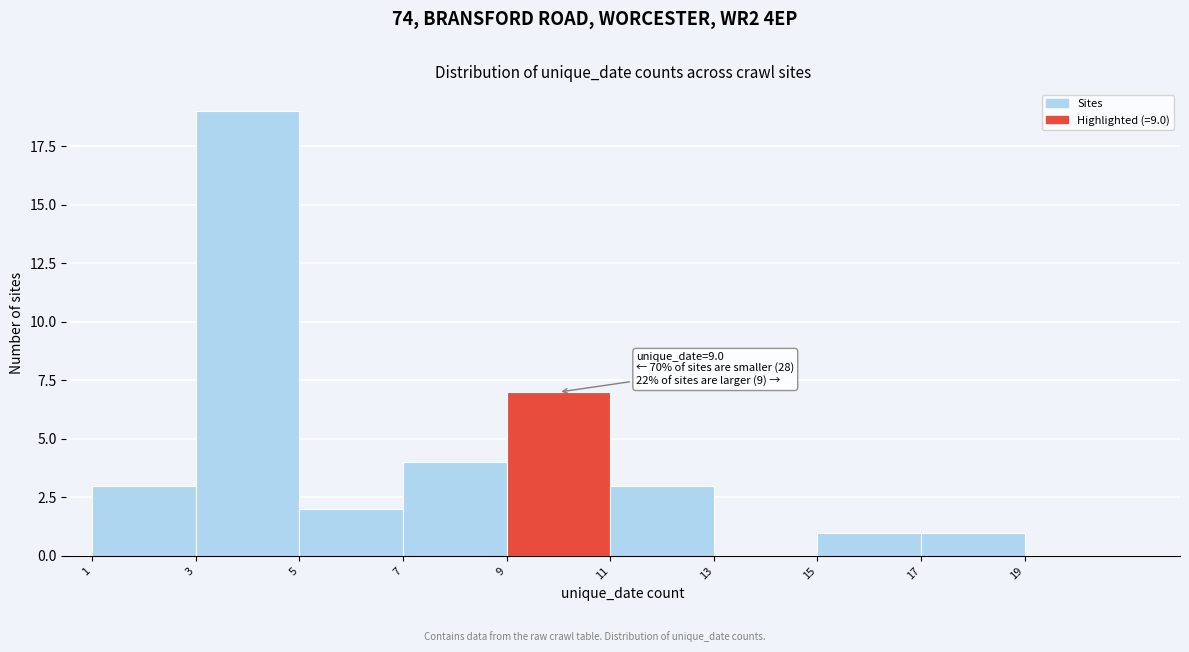

Over which range of the x-axis is the bar tallest?

3 to 5